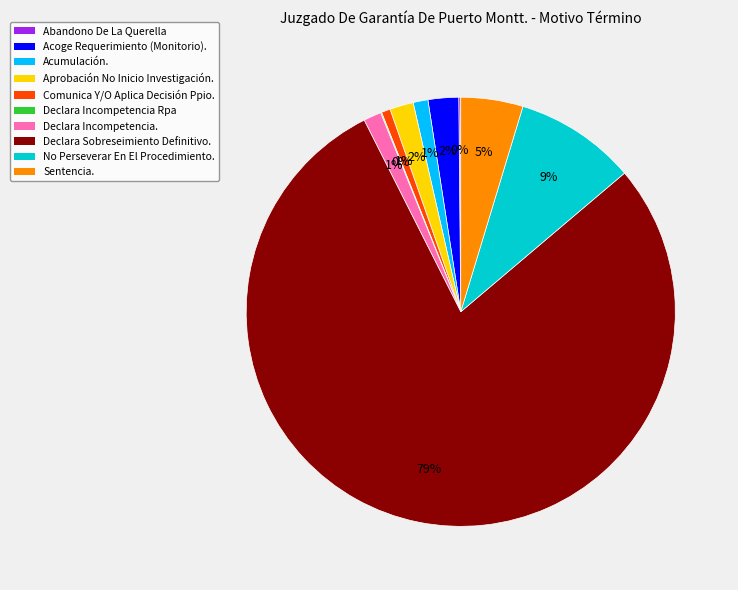

Which has a higher value, Acumulación. or Acoge Requerimiento (Monitorio).?

Acoge Requerimiento (Monitorio).